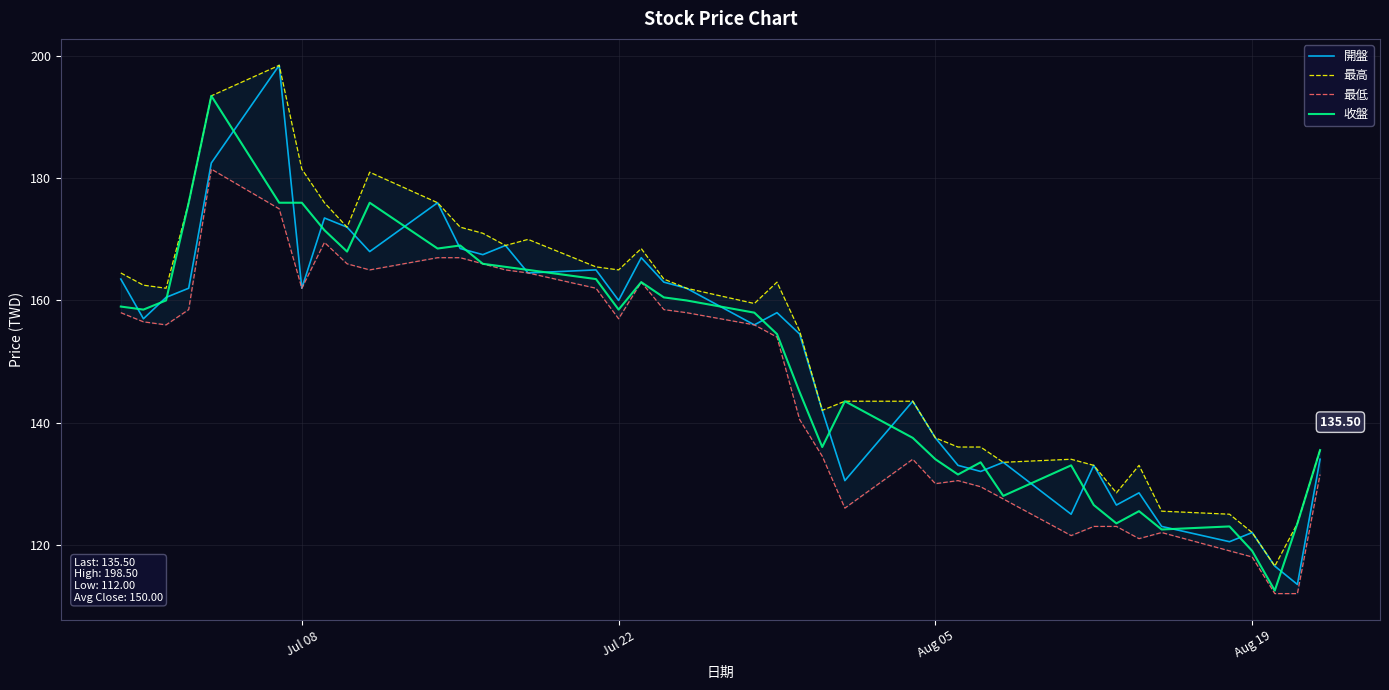

Read the 開盤 value at Aug 05.

137.5